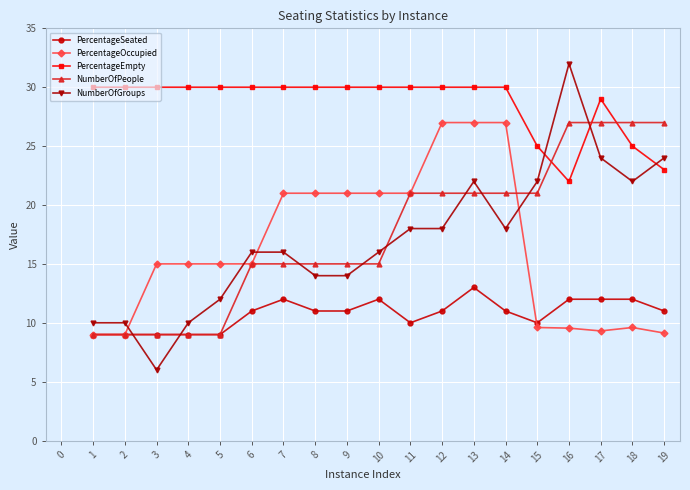

Which category has the highest value across all series?

16